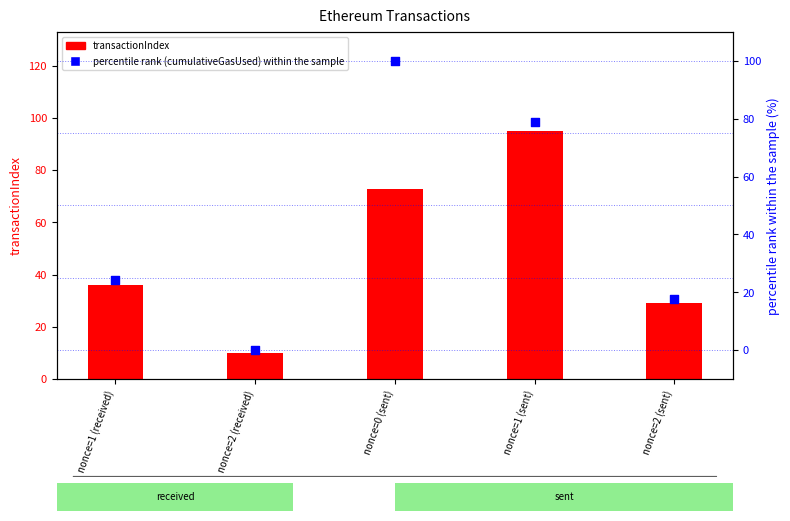

At how many categories does at least one series exceed 62?

2